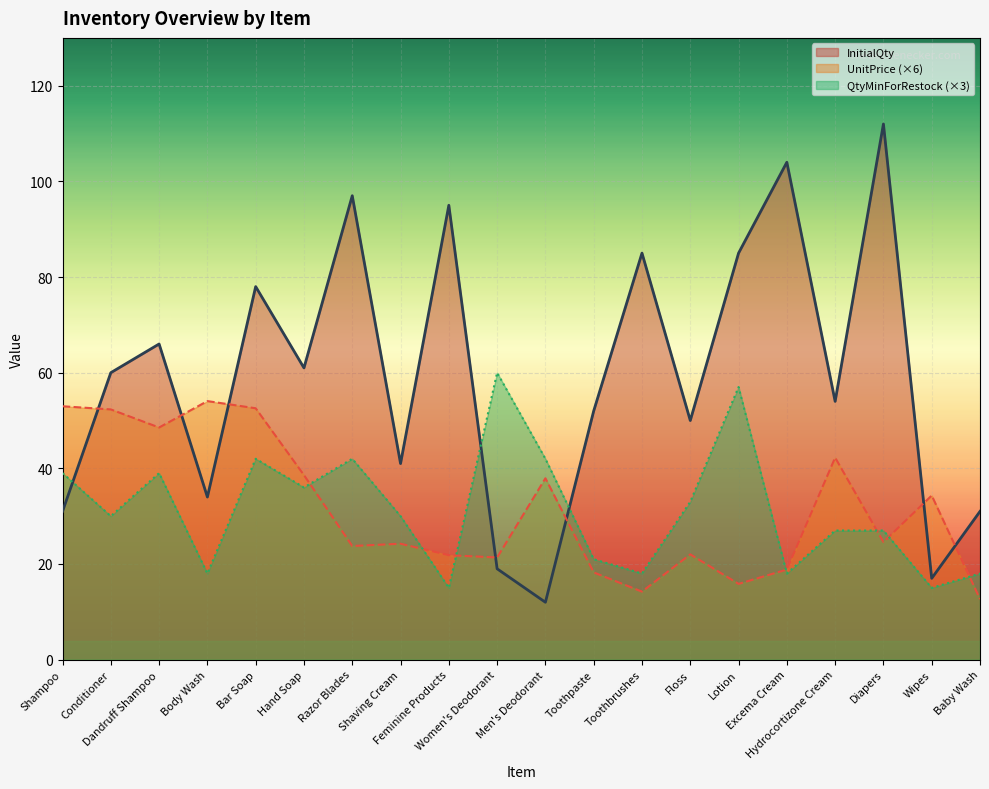

What is the total value across all series at Lotion?

157.8